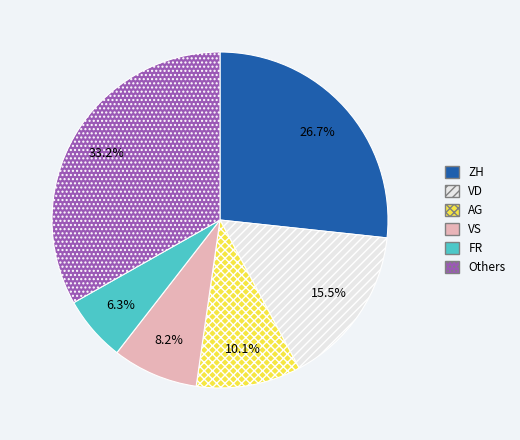

Which category has the biggest portion of the pie?

Others